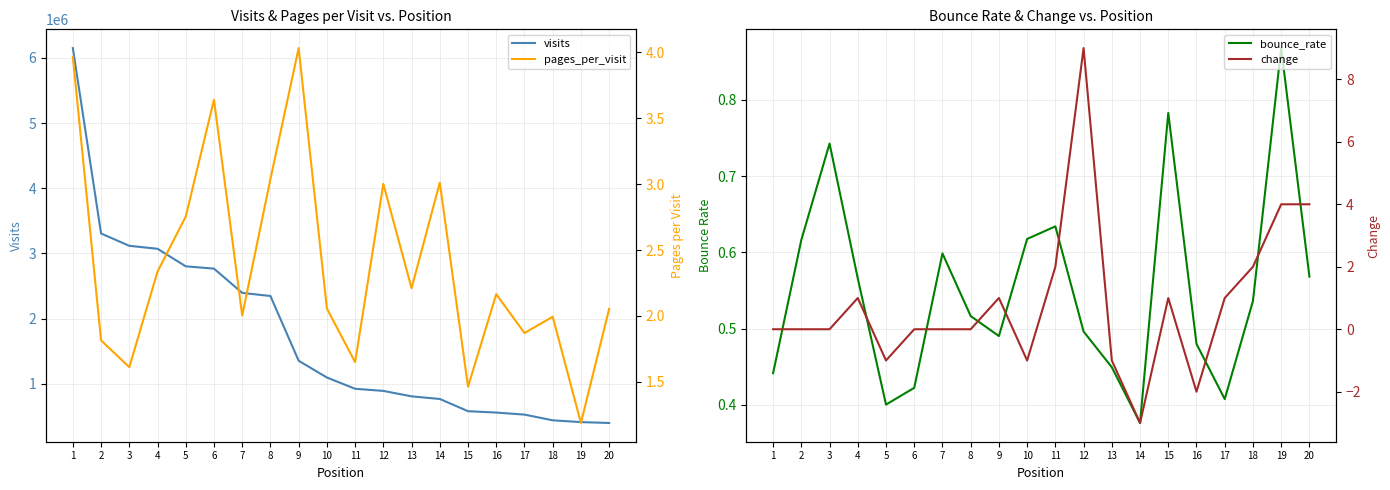

Does the chart have visible grid lines?

Yes